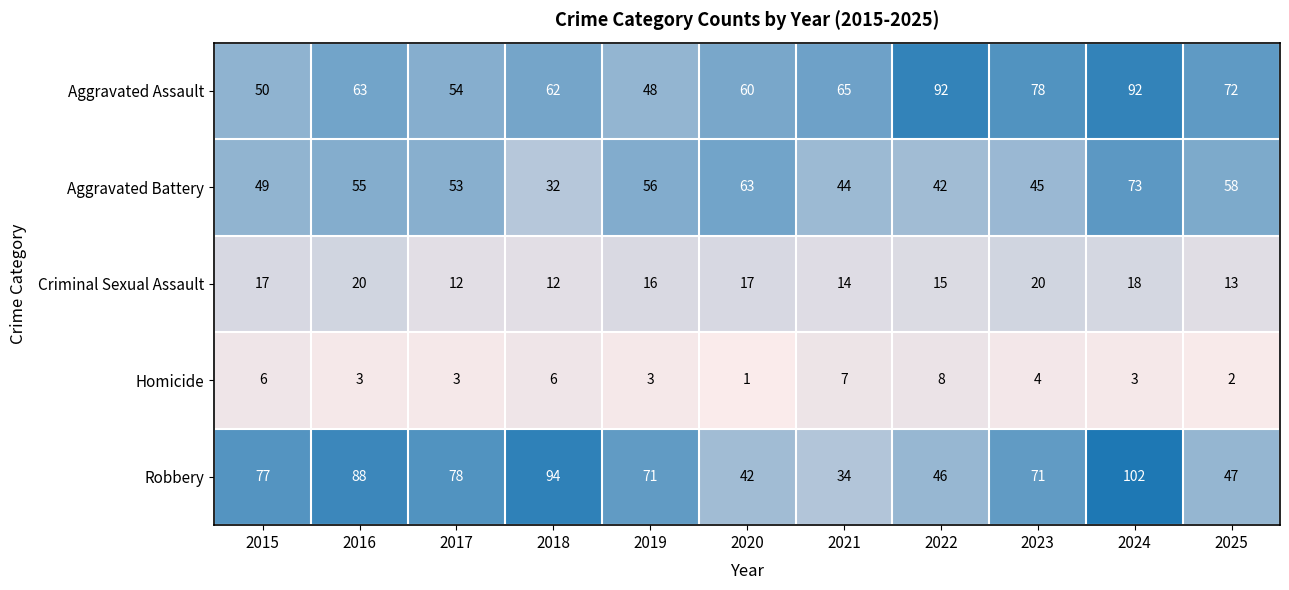

At 2025, list the series in order from largest to smallest.

Aggravated Assault, Aggravated Battery, Robbery, Criminal Sexual Assault, Homicide